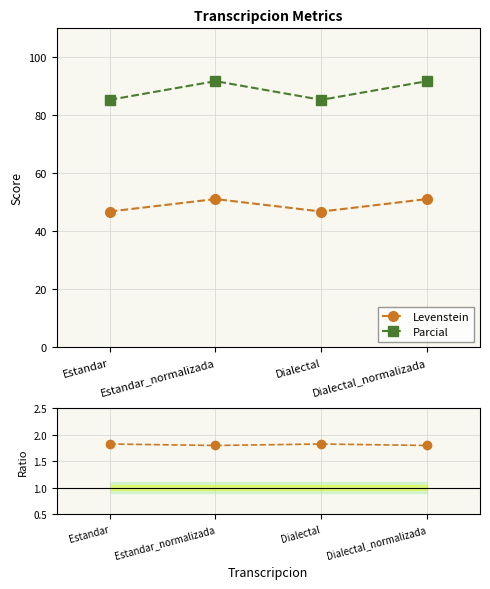

What position from the right is Dialectal?

2